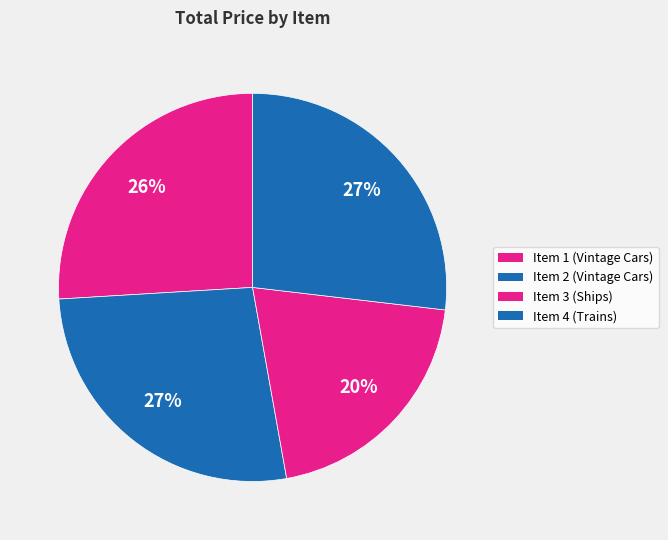

Count the number of slices in the pie.

4